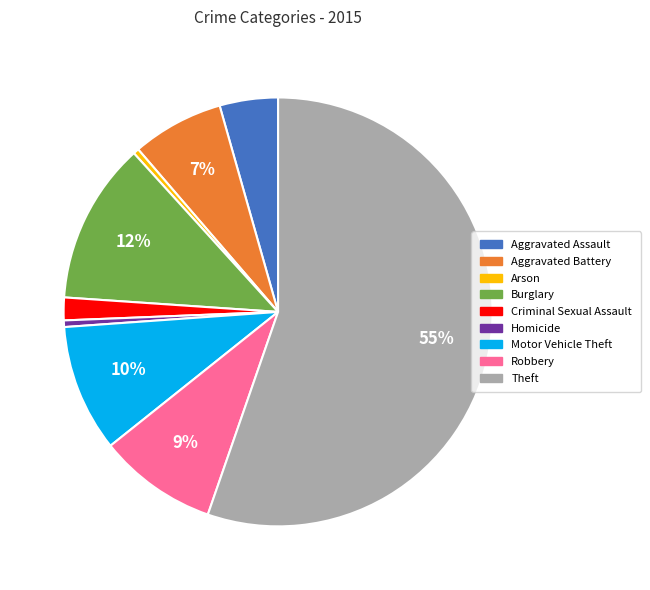

Is the sum of Arson and Theft greater than half?

Yes